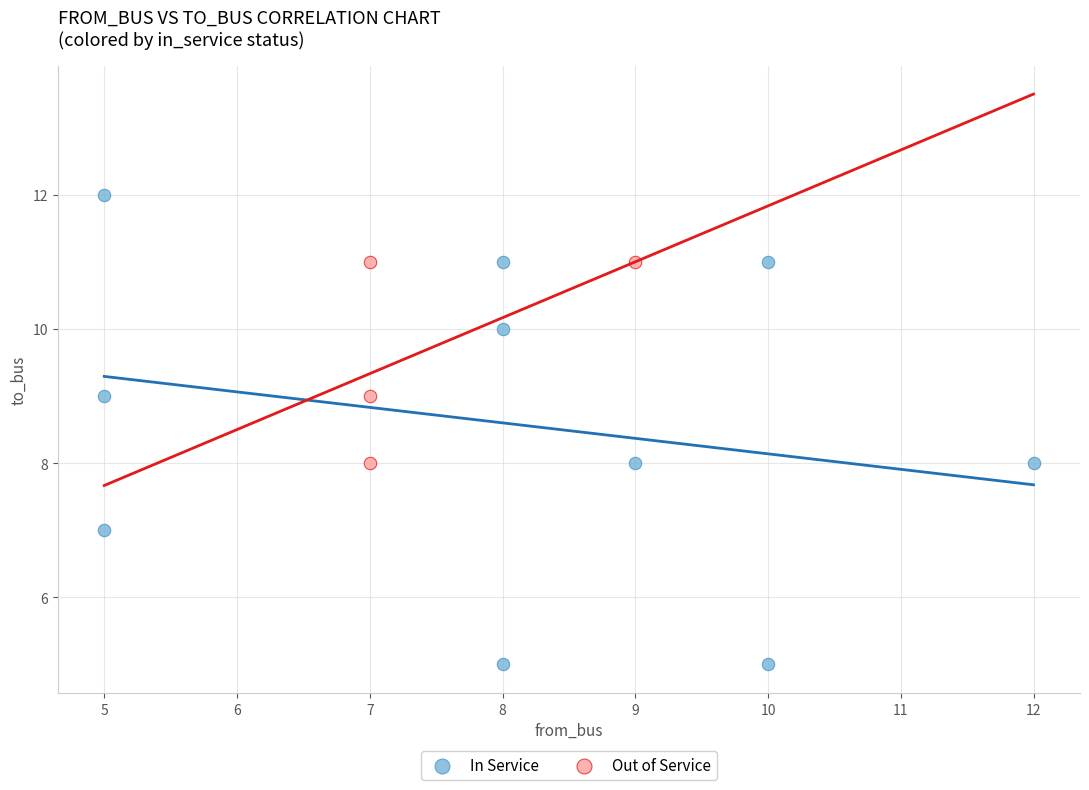

Which series has the largest Y range (max minus min)?

In Service